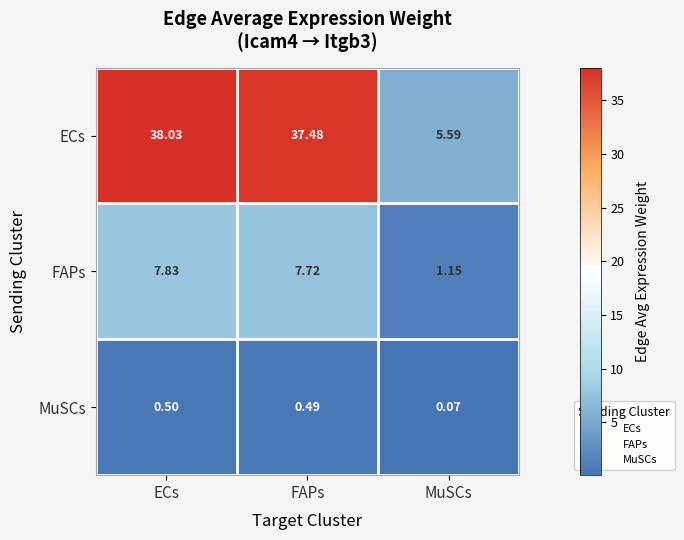

Is the value of MuSCs at ECs greater than the value of ECs at ECs?

No